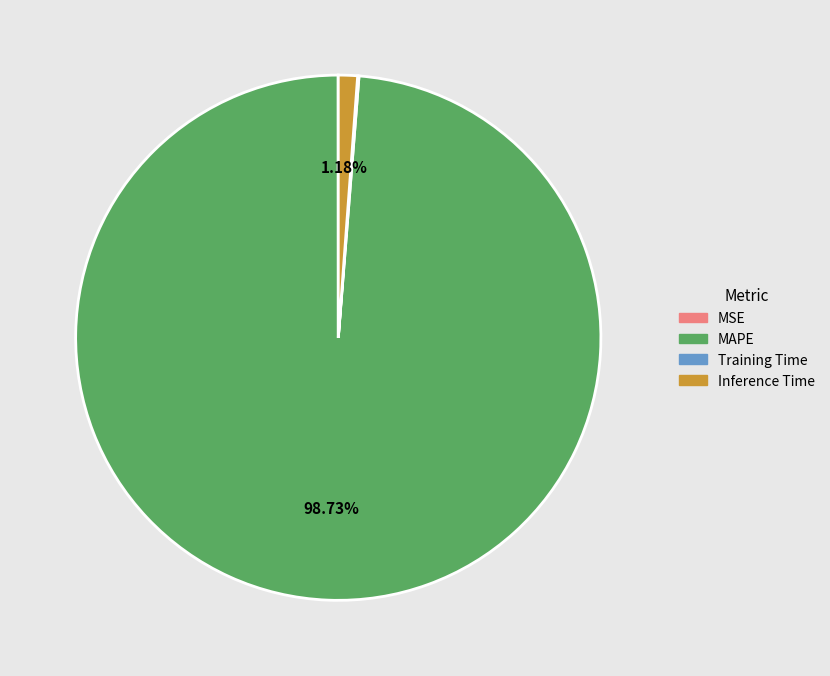

Does any single category account for the majority?

Yes